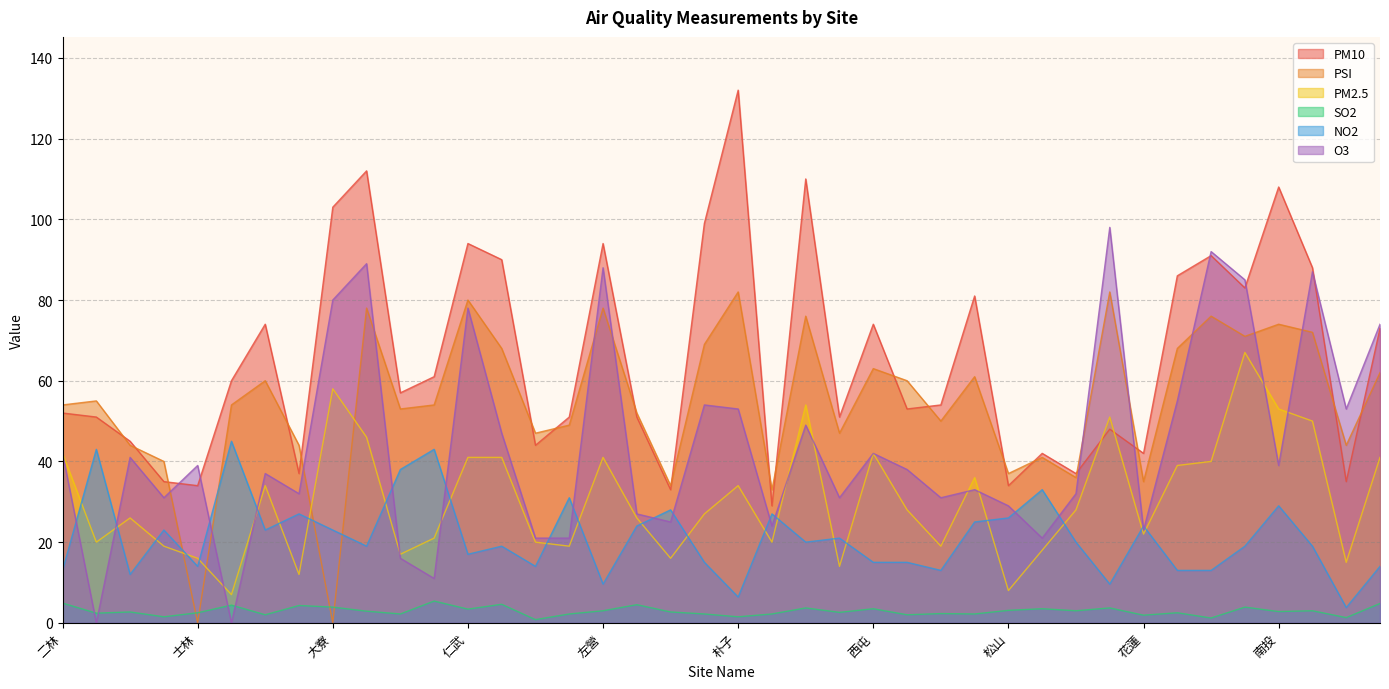

What is the difference between the second highest and second lowest values in the PM2.5 series?

50.0